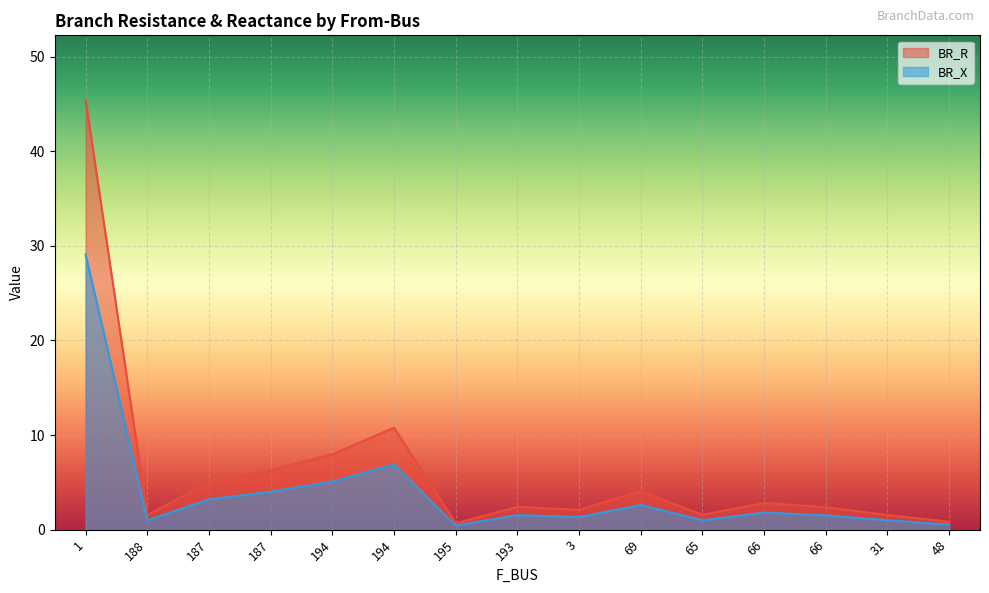

Is the value of BR_X at 48 greater than the value of BR_R at 66?

No